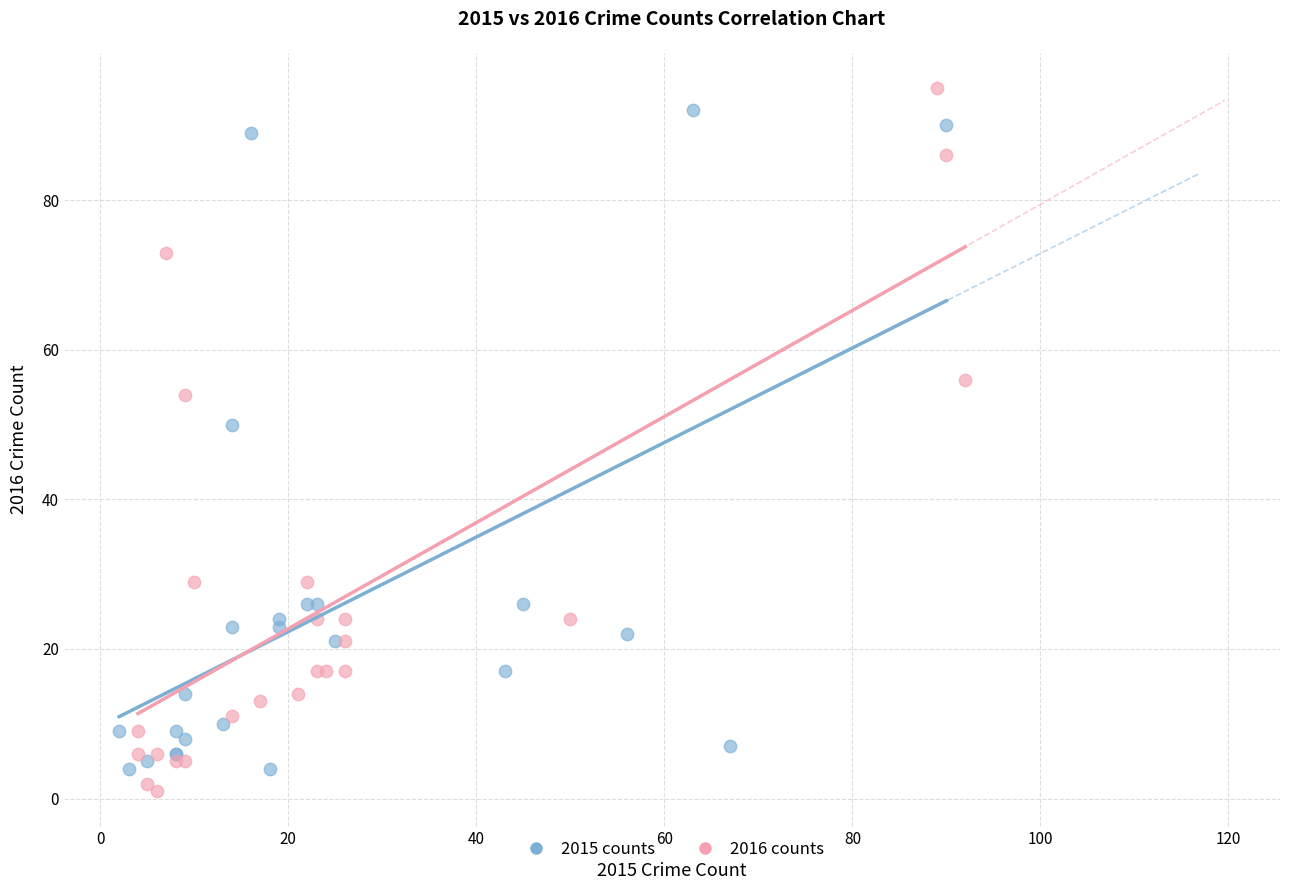

What are all the series names shown in the legend?

2015 counts, 2016 counts